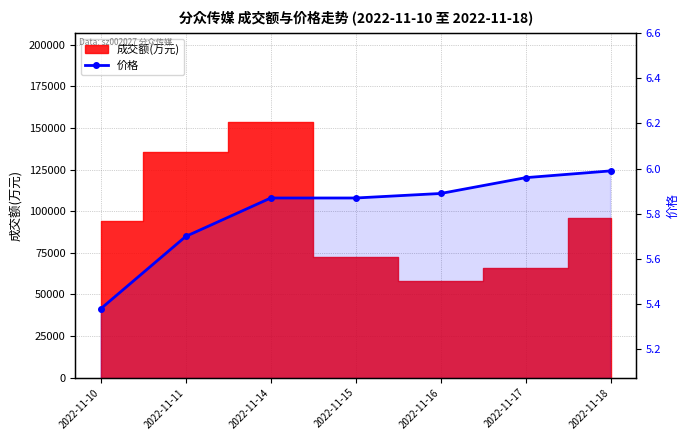

What is the sum of all values?

40.7